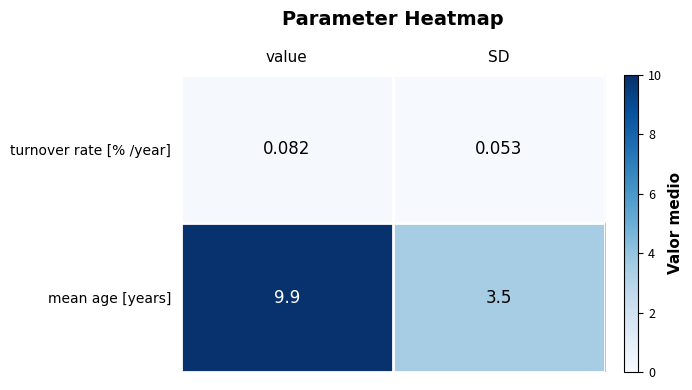

Rank the series by their maximum value, from highest to lowest.

mean age [years], turnover rate [% /year]